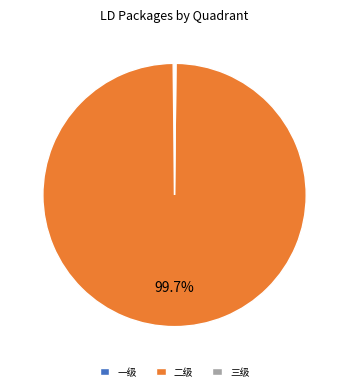

To the nearest percent, what is the difference between the largest and smallest slice percentages?

100%